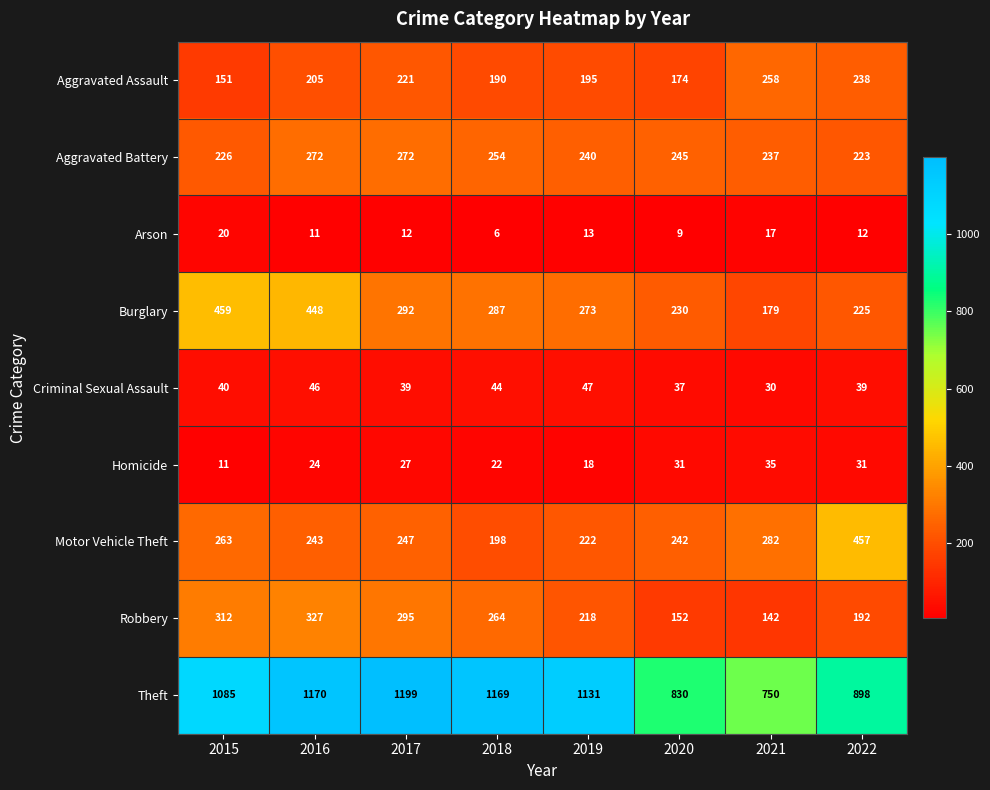

Between 2020 and 2021, which series saw the biggest shift?

Aggravated Assault